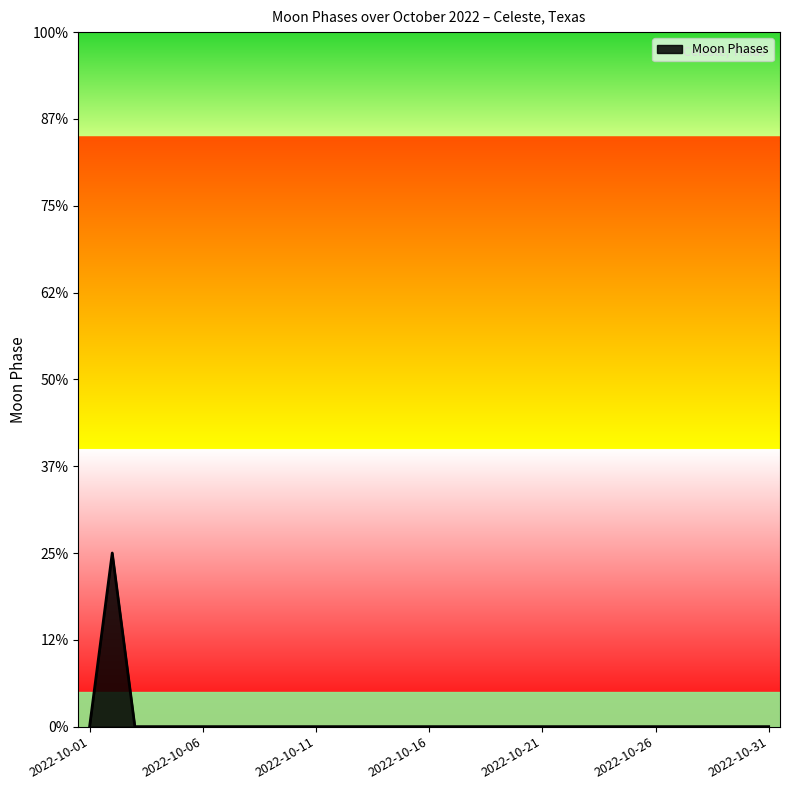

At which category does the chart reach its peak across all series?

2022-10-02